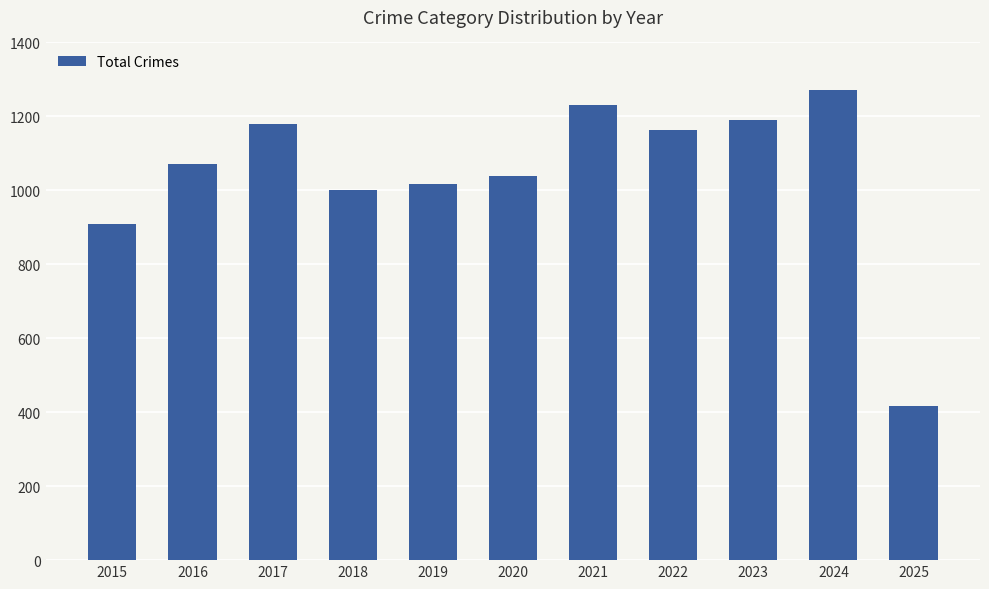

How many bars are there in total?

11